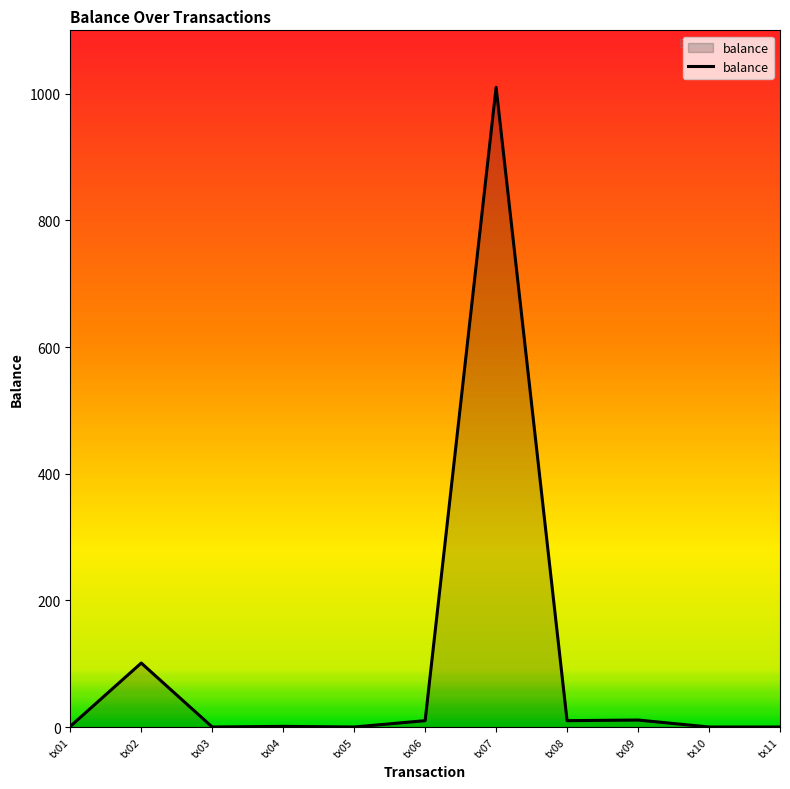

Is it true that the value at tx10 is 0?

True